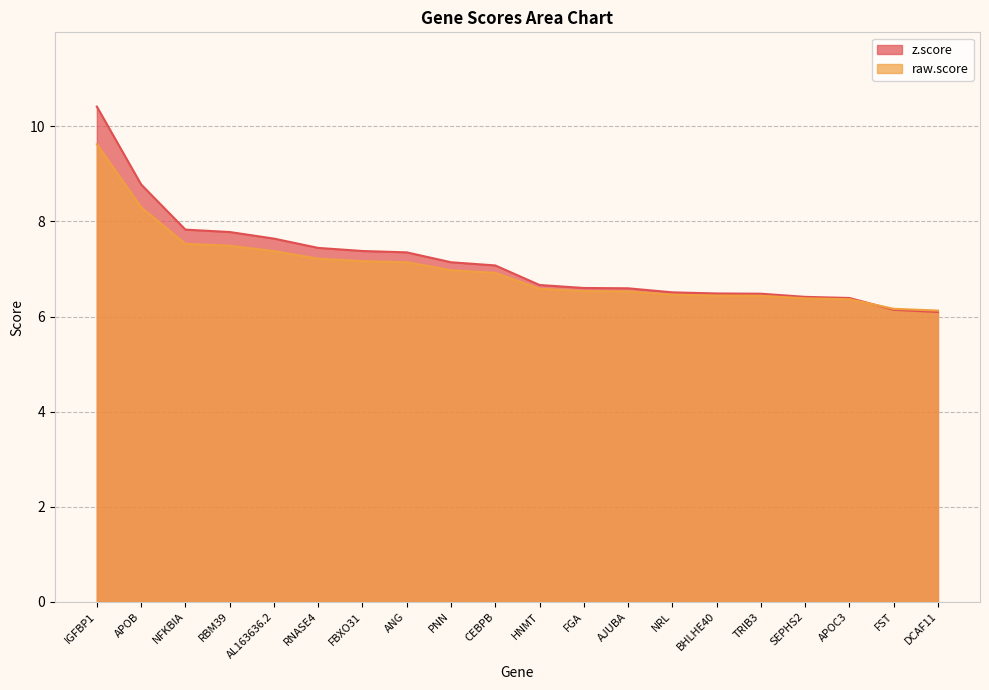

Is the value of z.score at ANG greater than the value of raw.score at FGA?

Yes